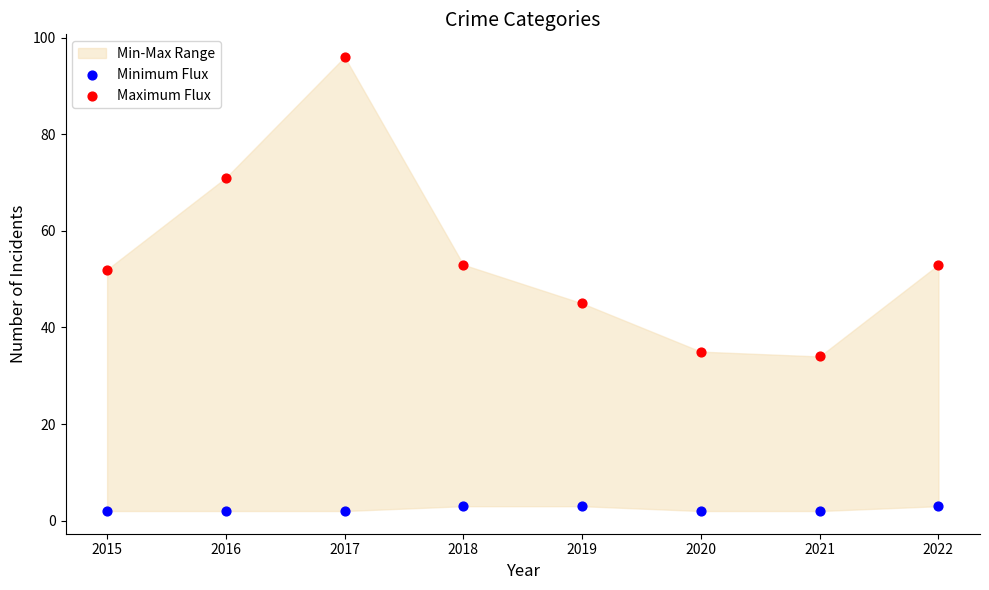

Which series reaches the maximum Y coordinate?

Maximum Flux